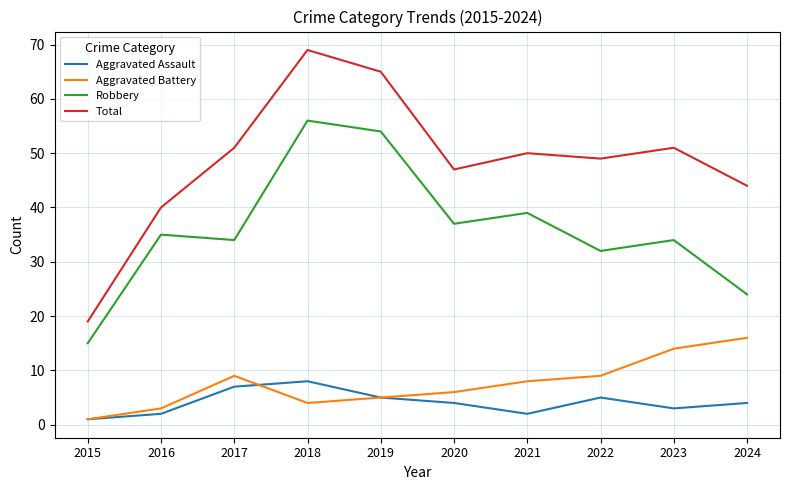

Does the chart display data point markers on the line(s)?

No